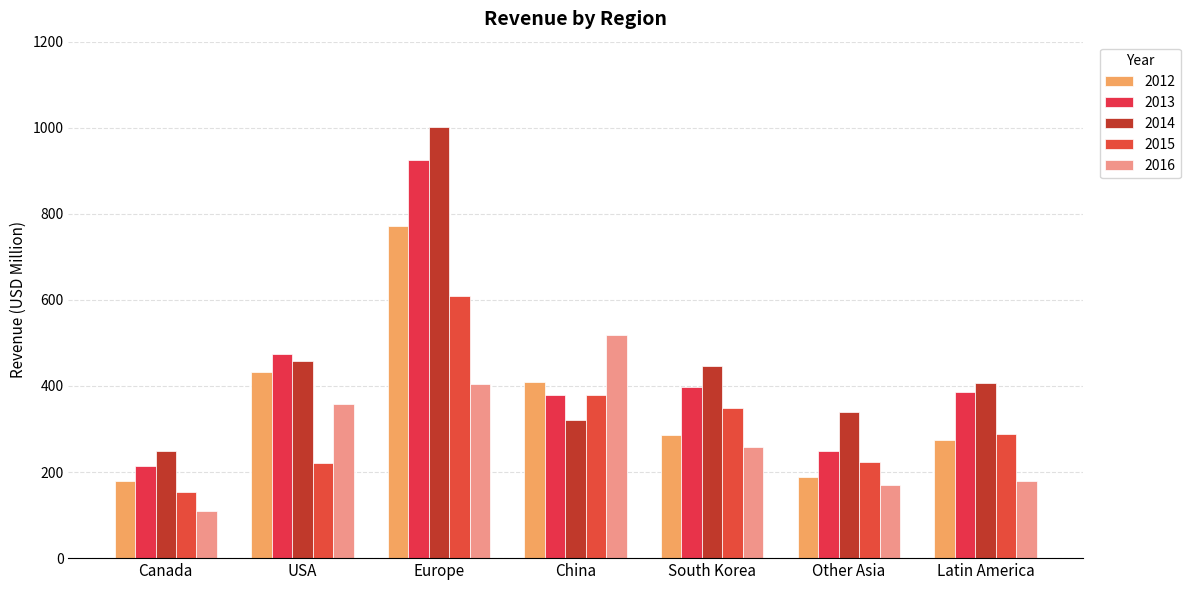

How many bars are there in each group?

5